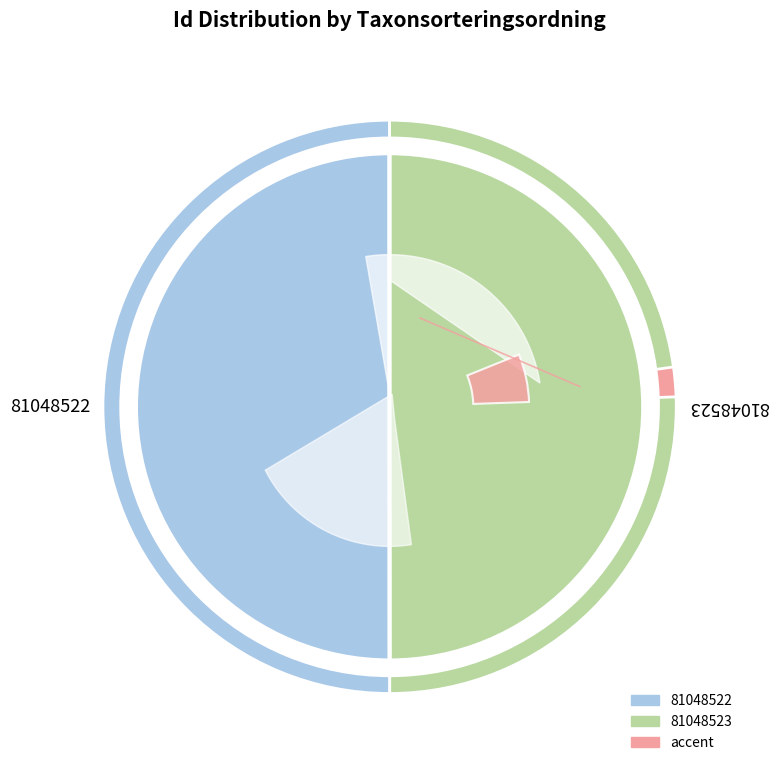

Rank the categories by value from highest to lowest.

81048522, 81048523